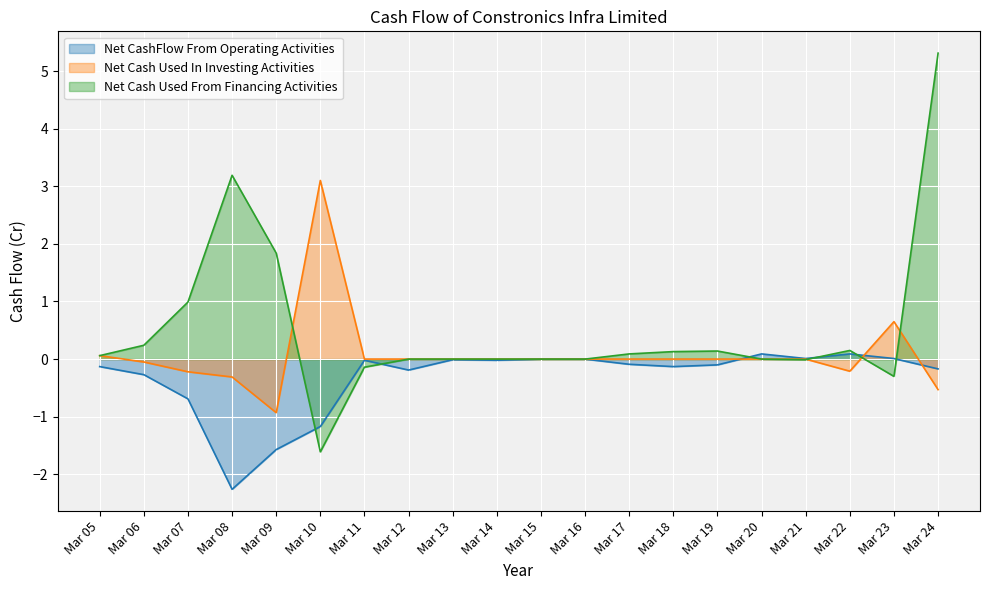

Where is Net Cash Used From Financing Activities nearest to the value 1?

Mar 07